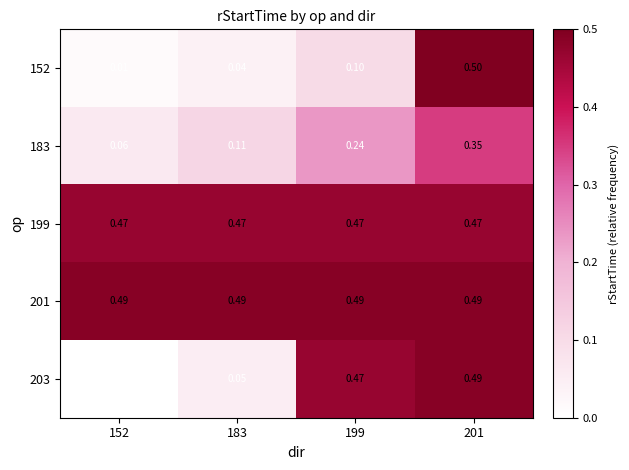

Is the value of 203 at 183 greater than the value of 183 at 199?

No